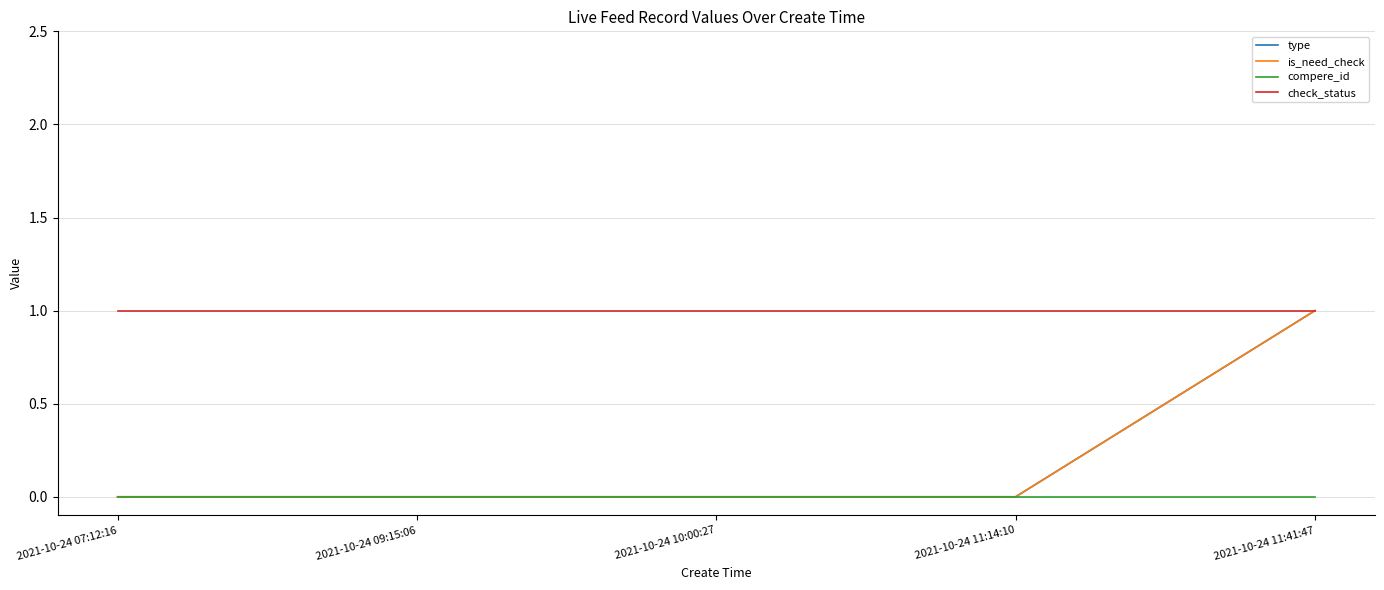

What is the value of the check_status point at the 3rd from the left?

1